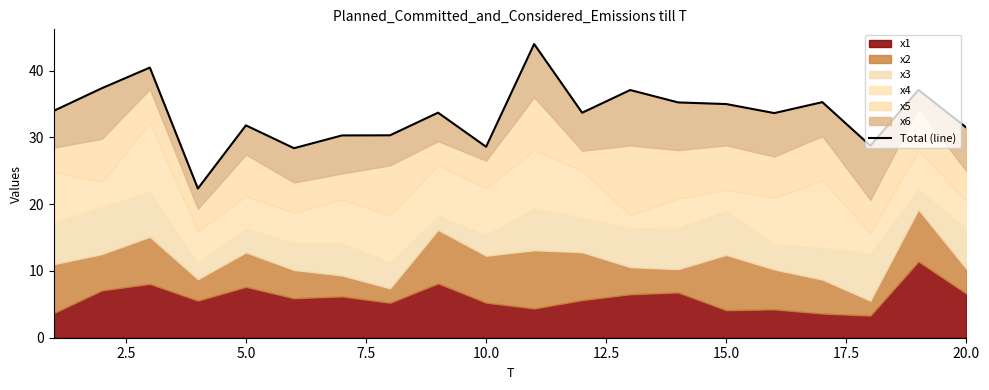

Reading left to right, what are all the values shown in this chart?

34.0	37.4	40.5	22.3	31.8	28.4	30.3	30.3	33.7	28.6	44.0	33.7	37.1	35.3	35.0	33.7	35.3	28.8	37.1	31.5